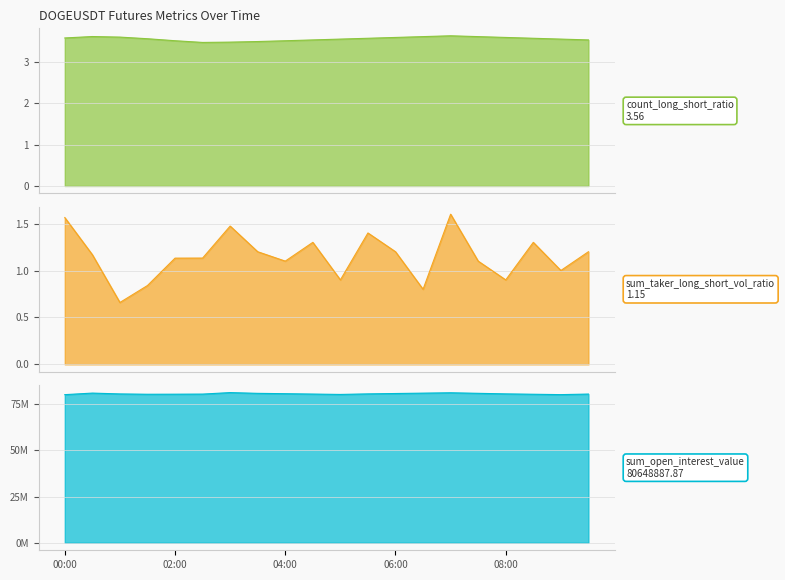

How many values in the sum_open_interest_value series are below 80600000?

10